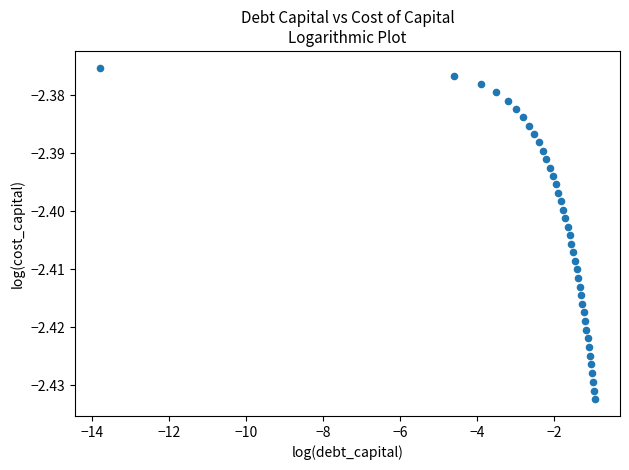

What is the range of X values (max minus min)?

12.9